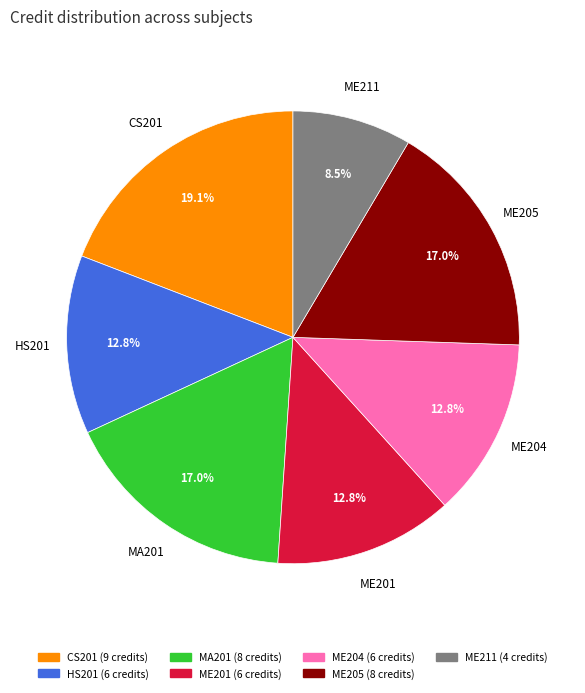

To the nearest percent, what is the difference between the largest and smallest slice percentages?

11%